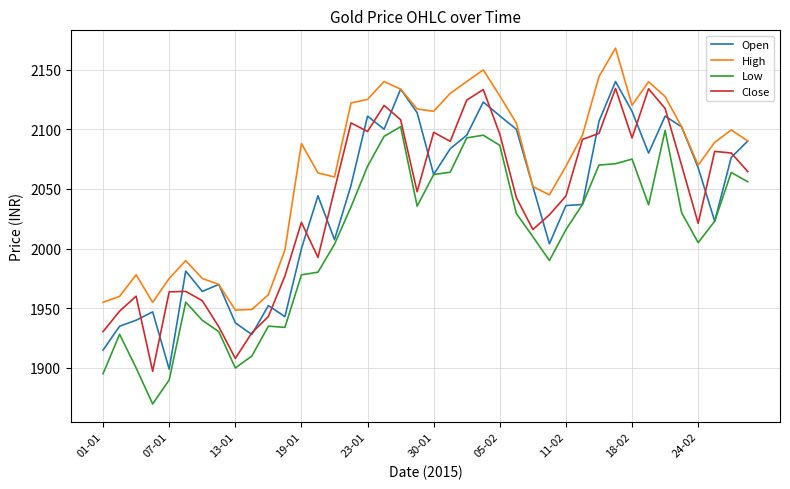

True or false: High and Low cross at least once.

False